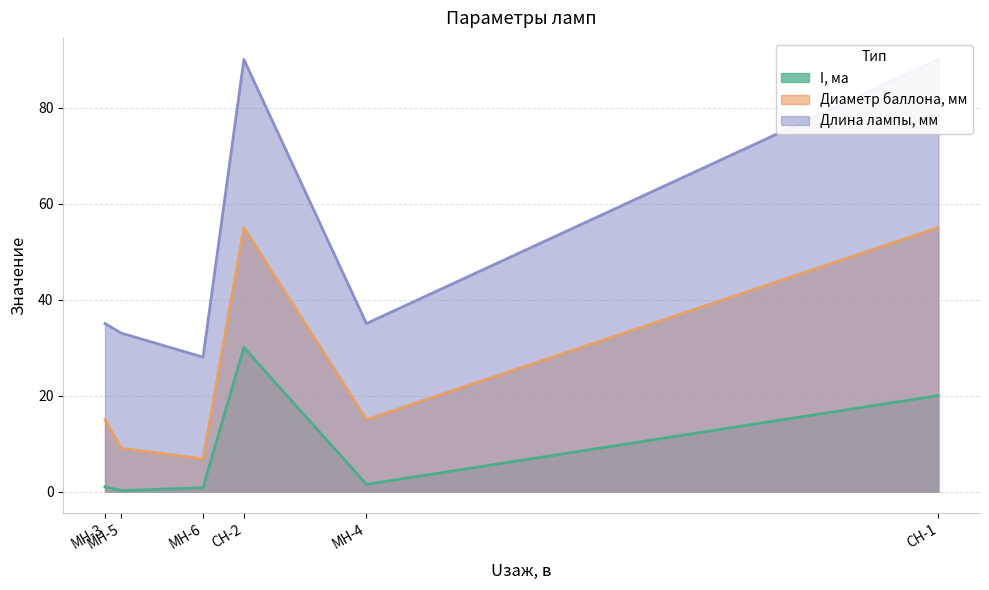

How many lines are shown in the chart?

3